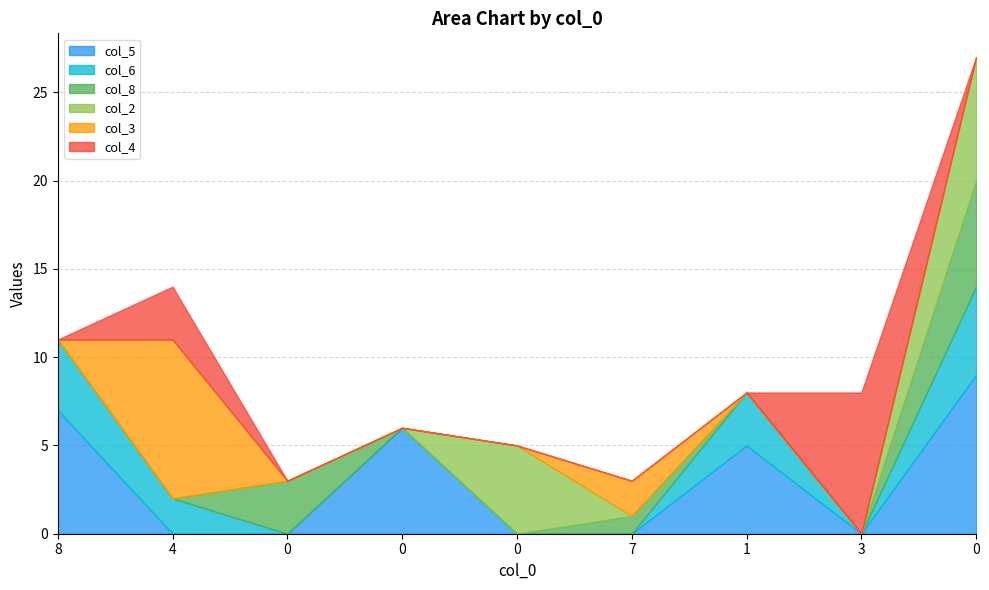

Where do col_4 and col_2 first cross each other?

3 and 0